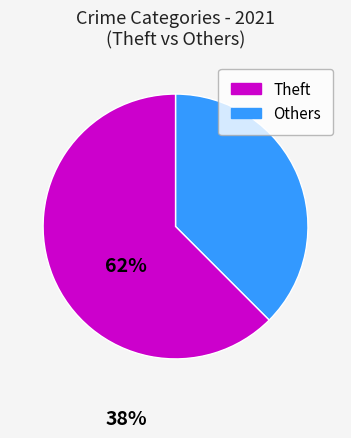

Count the number of slices in the pie.

2